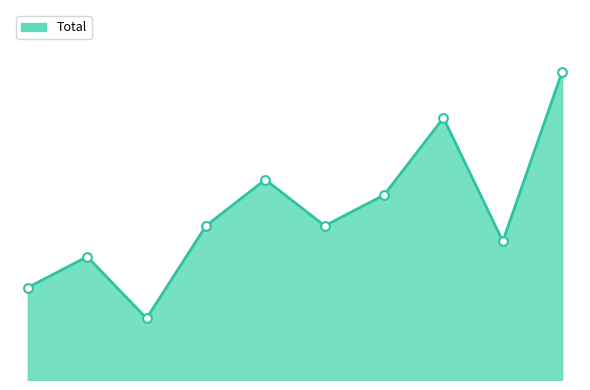

How many lines are shown in the chart?

1